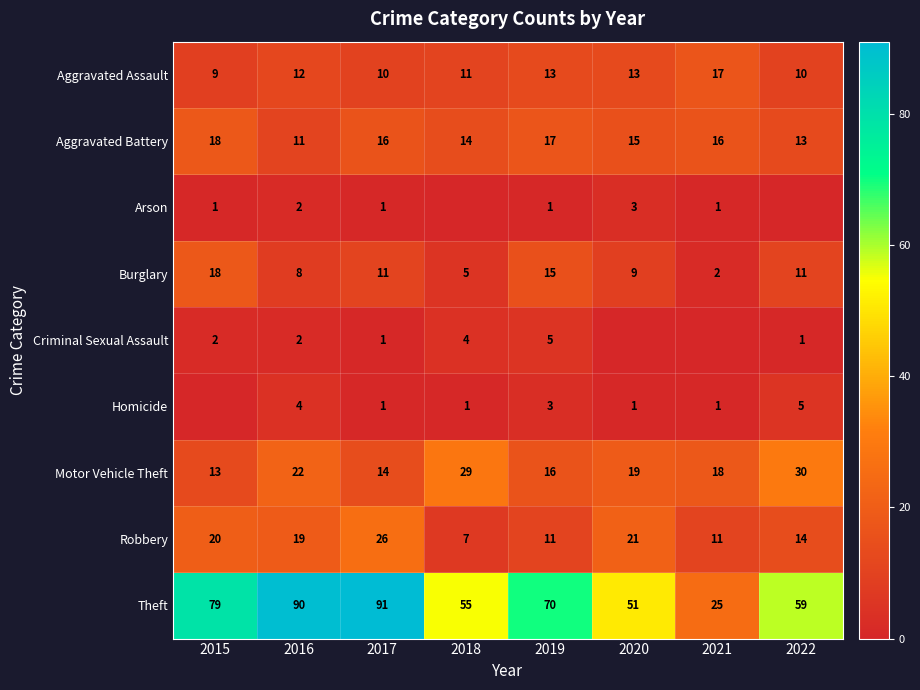

At which label is Robbery closest to 16?

2022